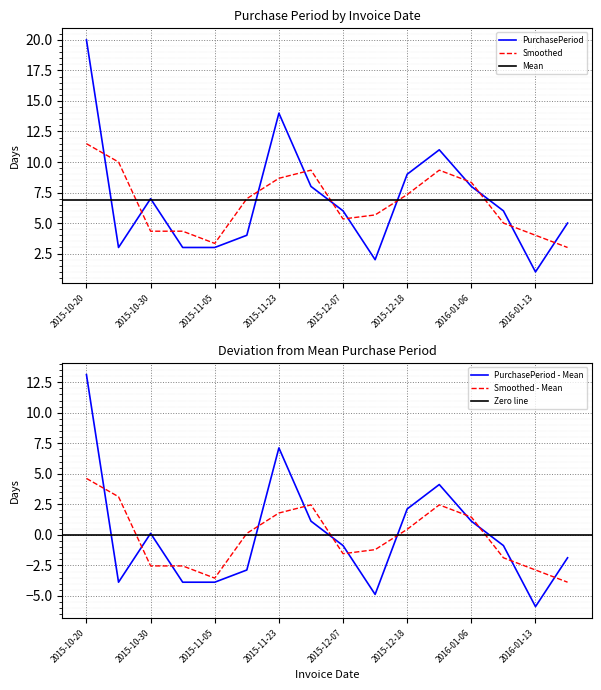

The value at 2015-12-18 is 15. True or false?

False